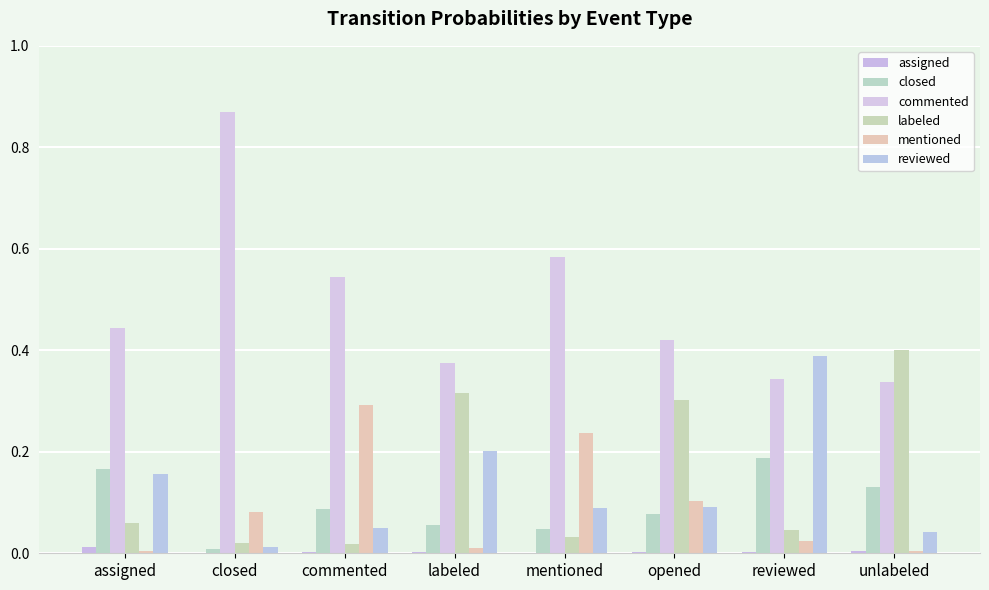

Between labeled and mentioned, which is larger?

labeled